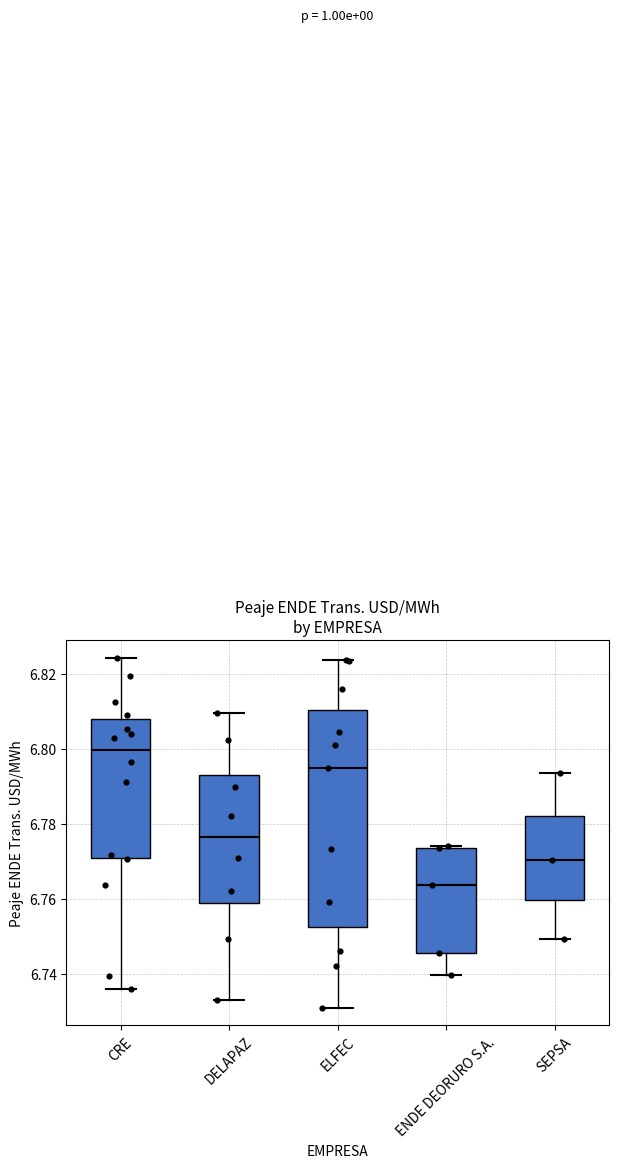

Reading left to right, read every box against the y-axis: the position of its median line, the range the box covers, and the ends of its whiskers. The values are not printed on the chart, so give them approximately, as read against the axis.

CRE: median 6.800, box 6.770 to 6.808, whiskers 6.736 to 6.824
DELAPAZ: median 6.776, box 6.758 to 6.792, whiskers 6.734 to 6.810
ELFEC: median 6.794, box 6.752 to 6.810, whiskers 6.732 to 6.824
ENDE DEORURO S.A.: median 6.764, box 6.746 to 6.774, whiskers 6.740 to 6.774 (just above the box's upper edge)
SEPSA: median 6.770, box 6.760 to 6.782, whiskers 6.750 to 6.794